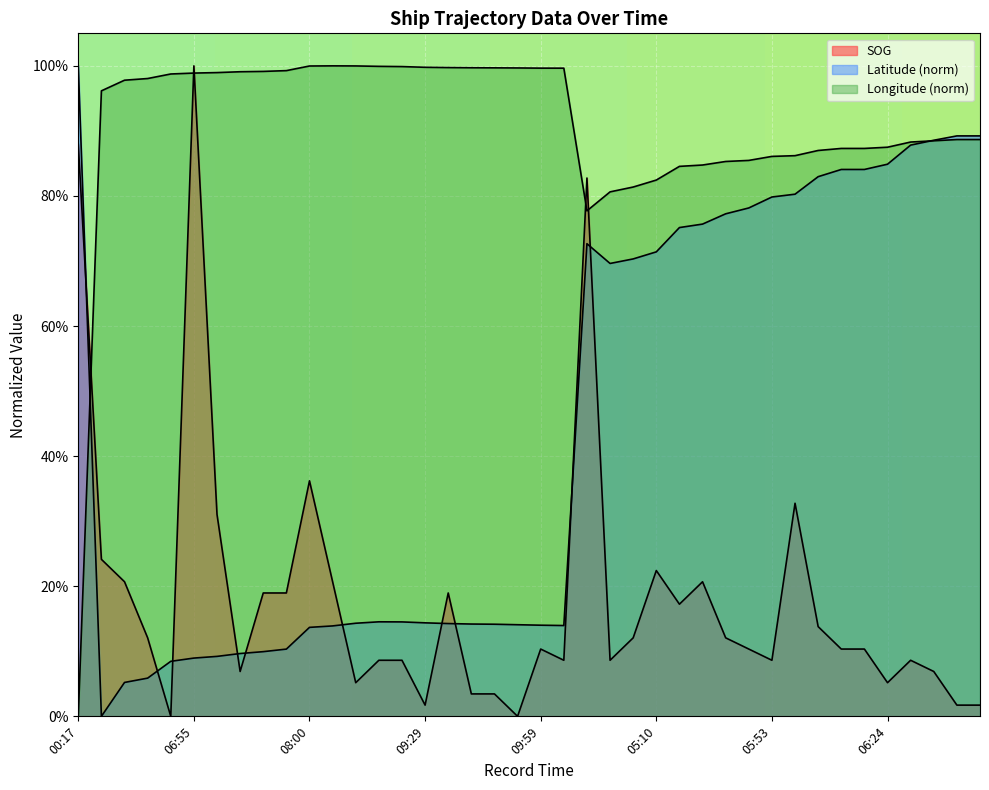

Rank the series by their average value, from highest to lowest.

Longitude, Latitude, SOG